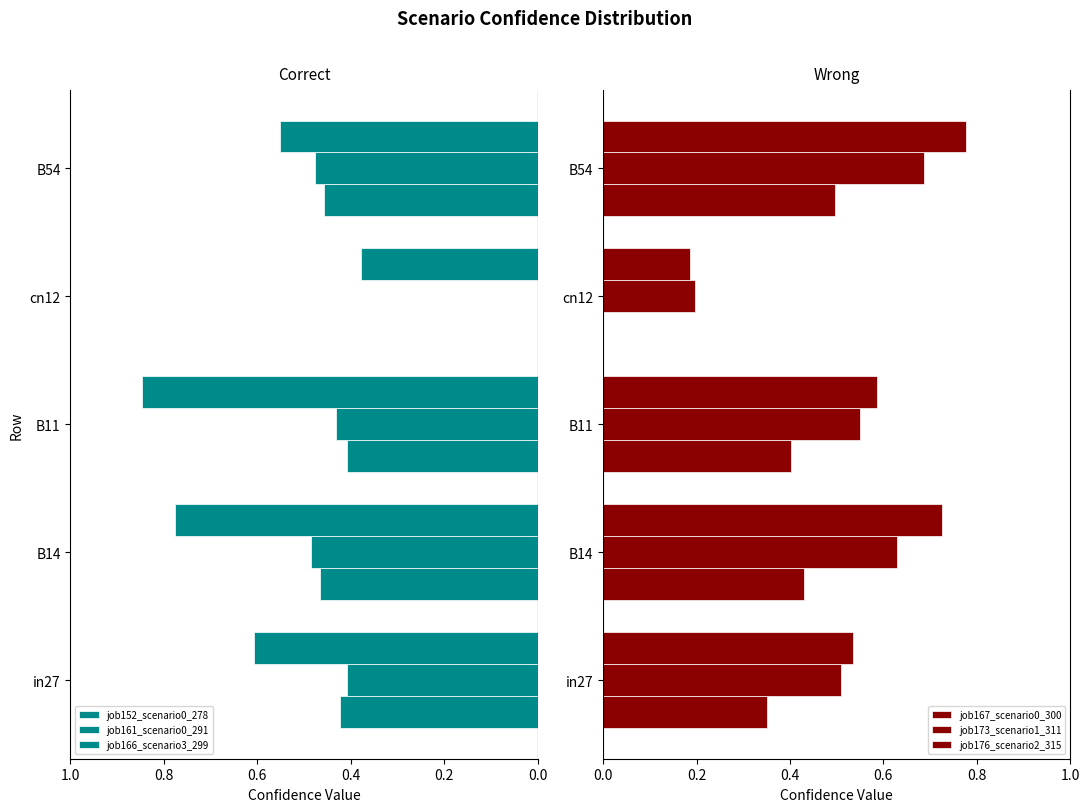

Between in27 and cn12, which series saw the biggest shift?

job152_scenario0_278